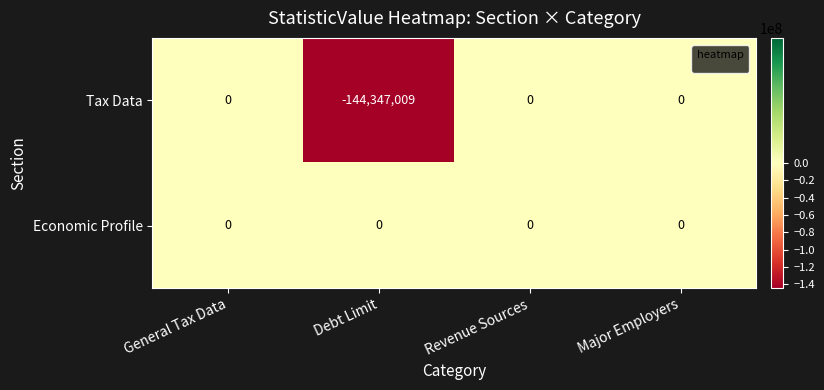

List the series in order of their overall mean, highest first.

Economic Profile, Tax Data